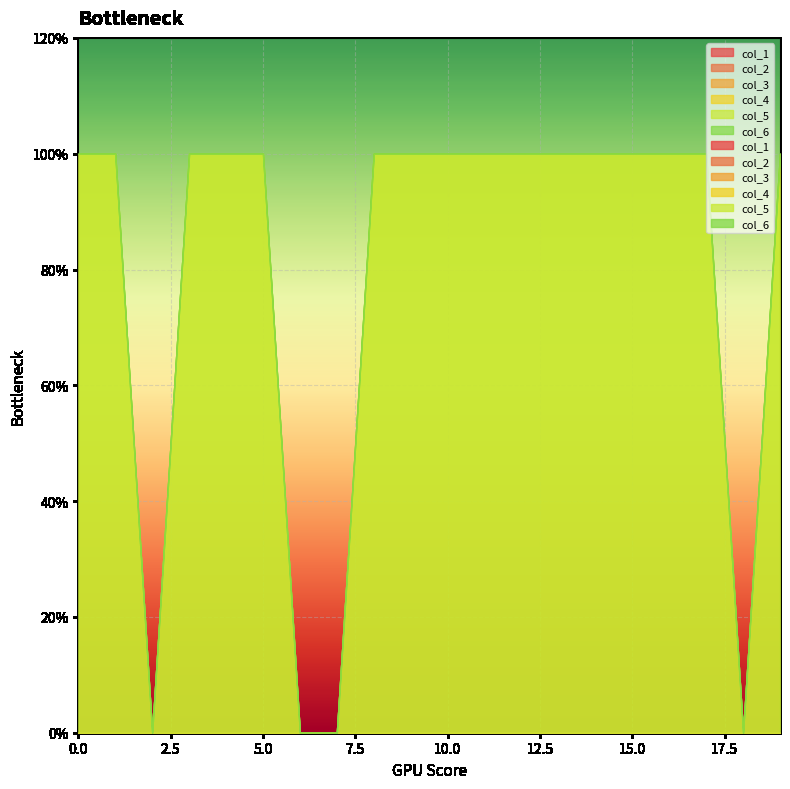

The value of col_1 at 10 is 0. True or false?

True